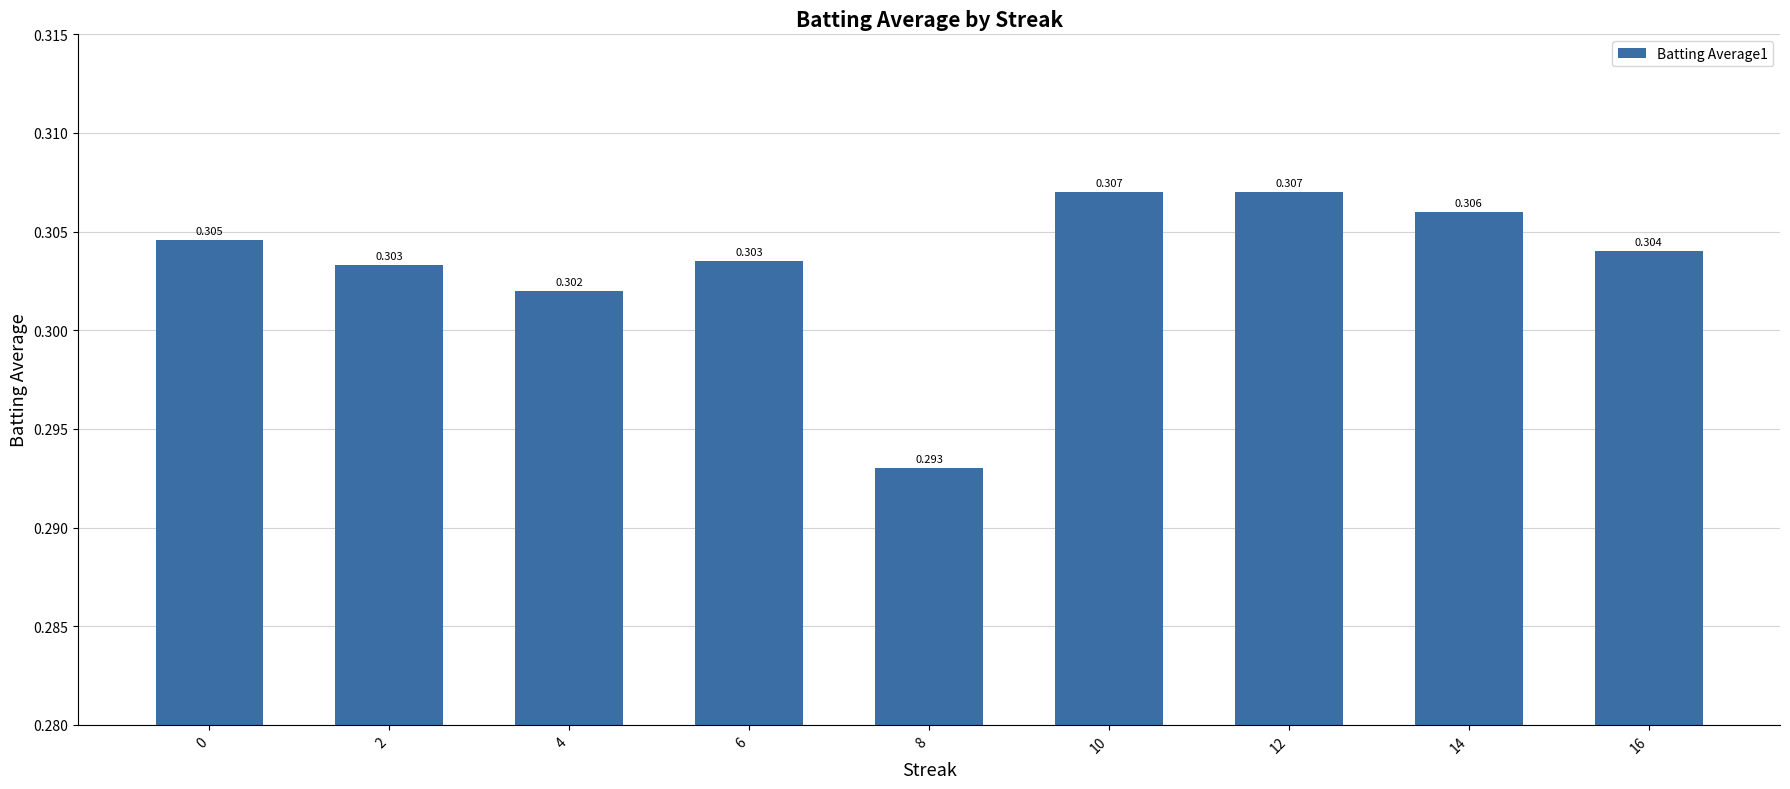

List the labels in order of value, smallest first.

8, 4, 2, 6, 16, 0, 14, 10, 12